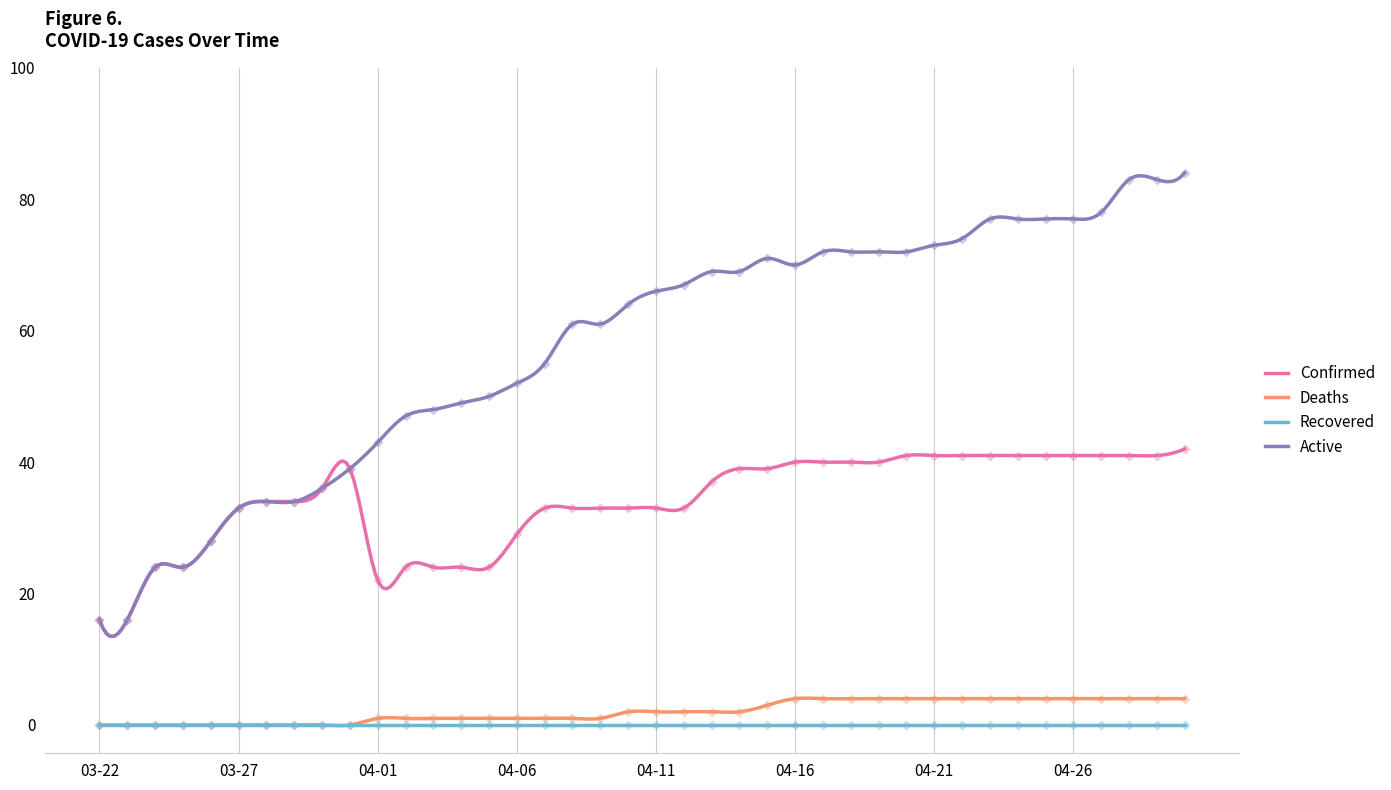

Which series reaches the maximum Y coordinate?

Active